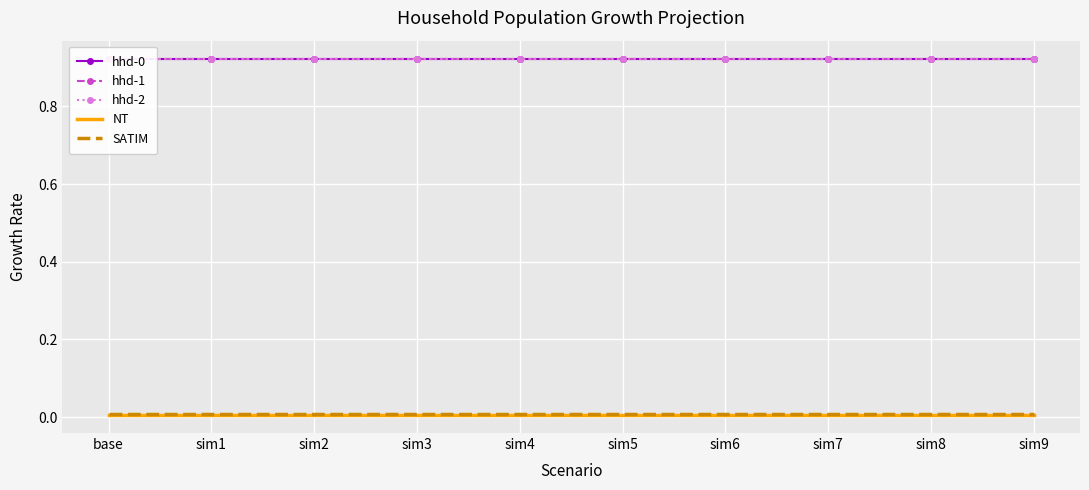

At which category is the sum across all series the highest?

base